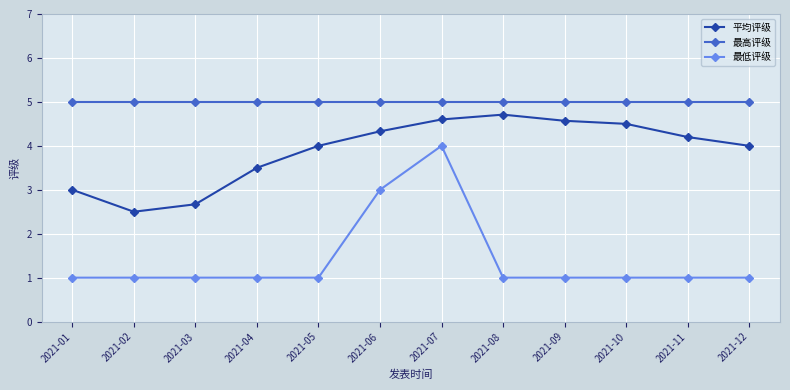

At which category does 平均评级 reach its first local peak?

2021-08